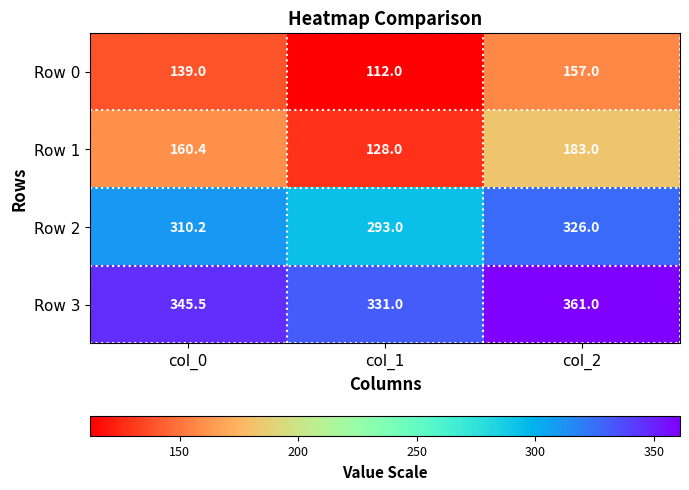

Reading left to right, what are all the values shown in this chart?

Row 0: col_0=139.0	col_1=112.0	col_2=157.0
Row 1: col_0=160.4	col_1=128.0	col_2=183.0
Row 2: col_0=310.2	col_1=293.0	col_2=326.0
Row 3: col_0=345.5	col_1=331.0	col_2=361.0